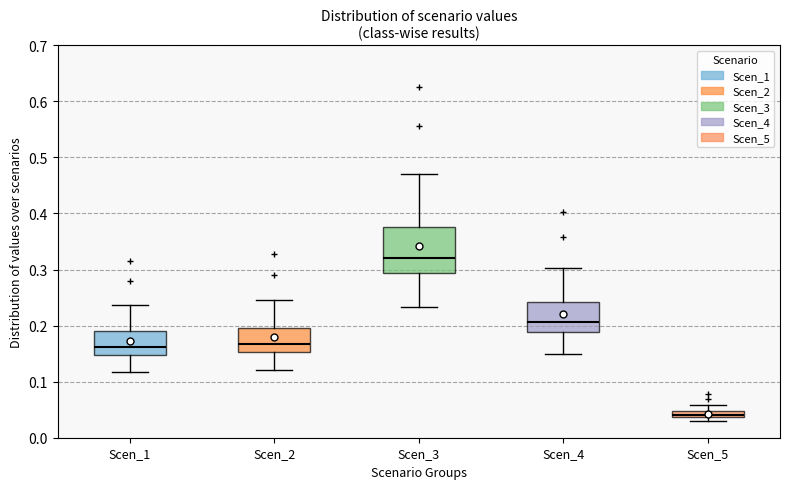

Which box's median line is the highest?

Scen_3